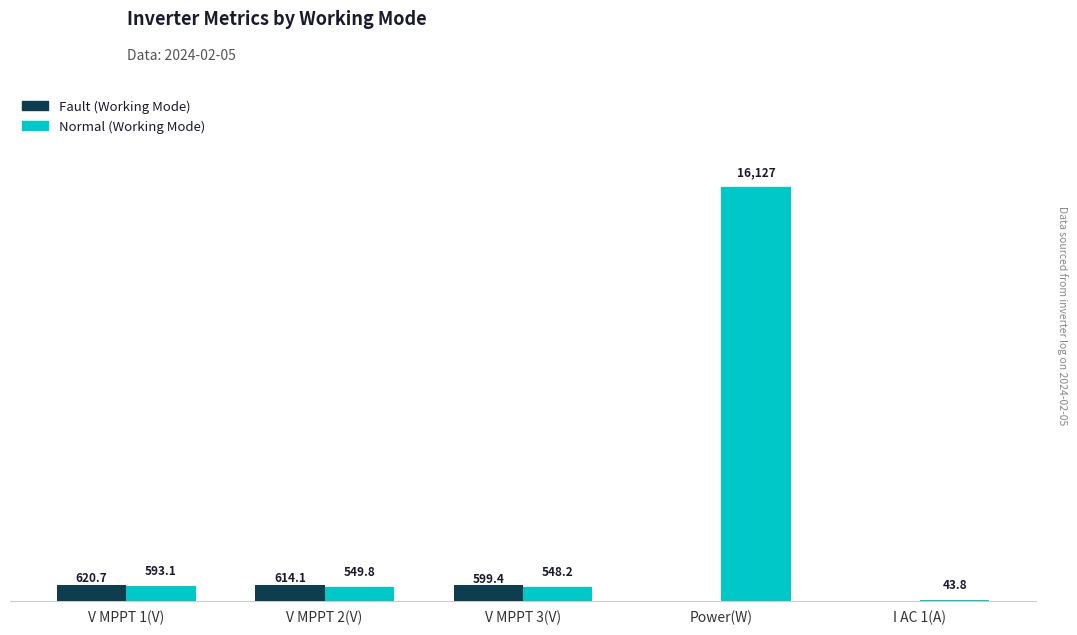

At which category is the sum across all series the highest?

Power(W)